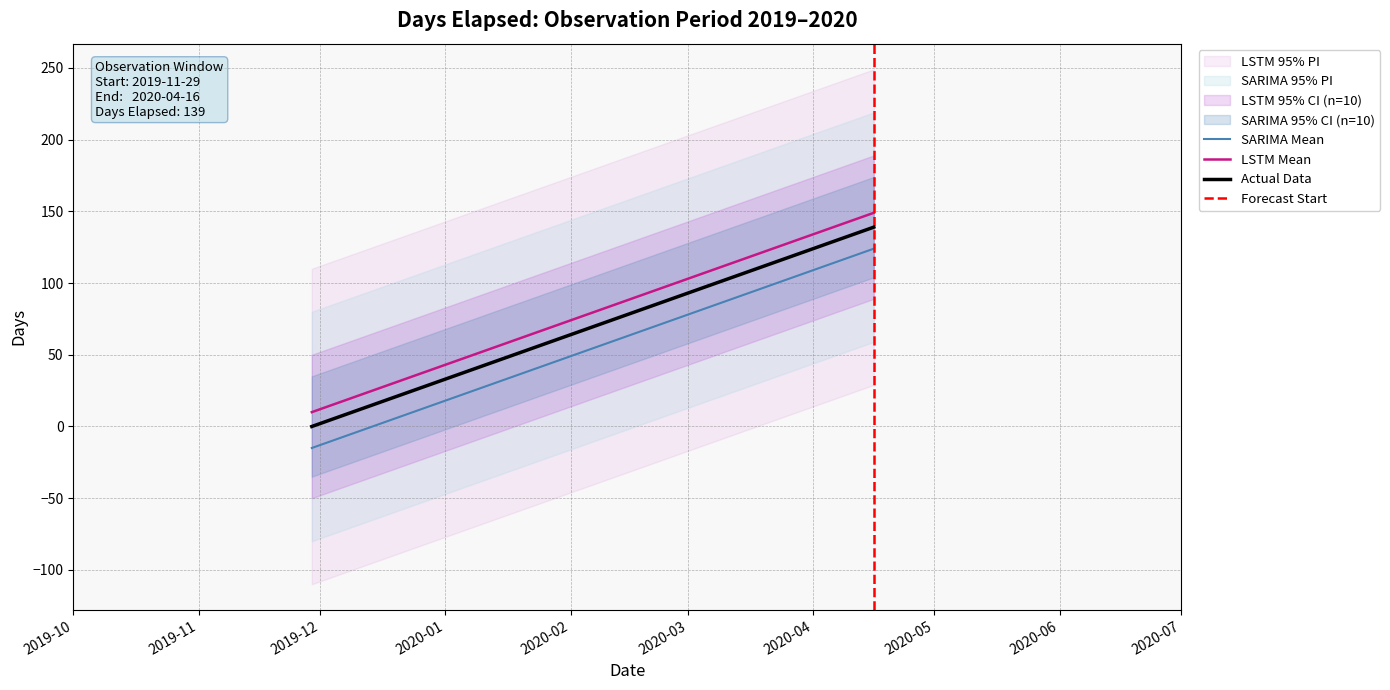

What is the approximate value at 2020-04-16, to the nearest 50?

150